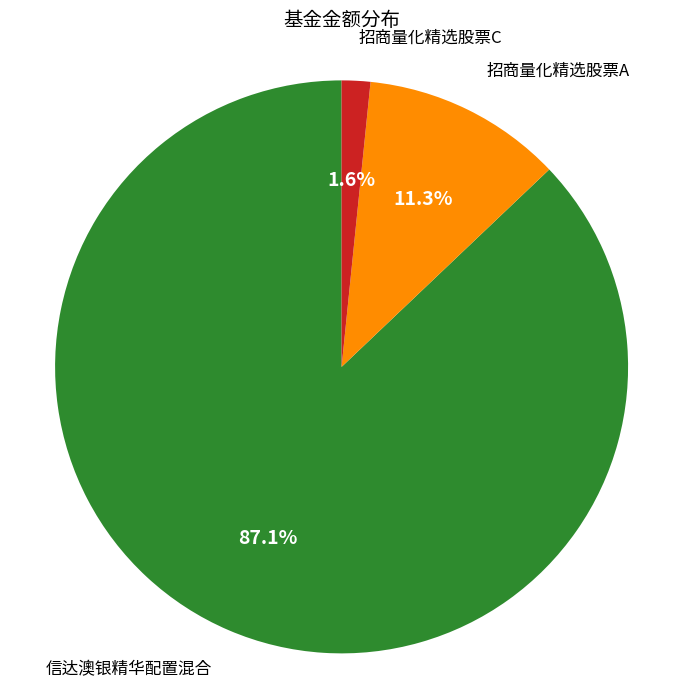

Is there any slice that represents more than half of the pie?

Yes